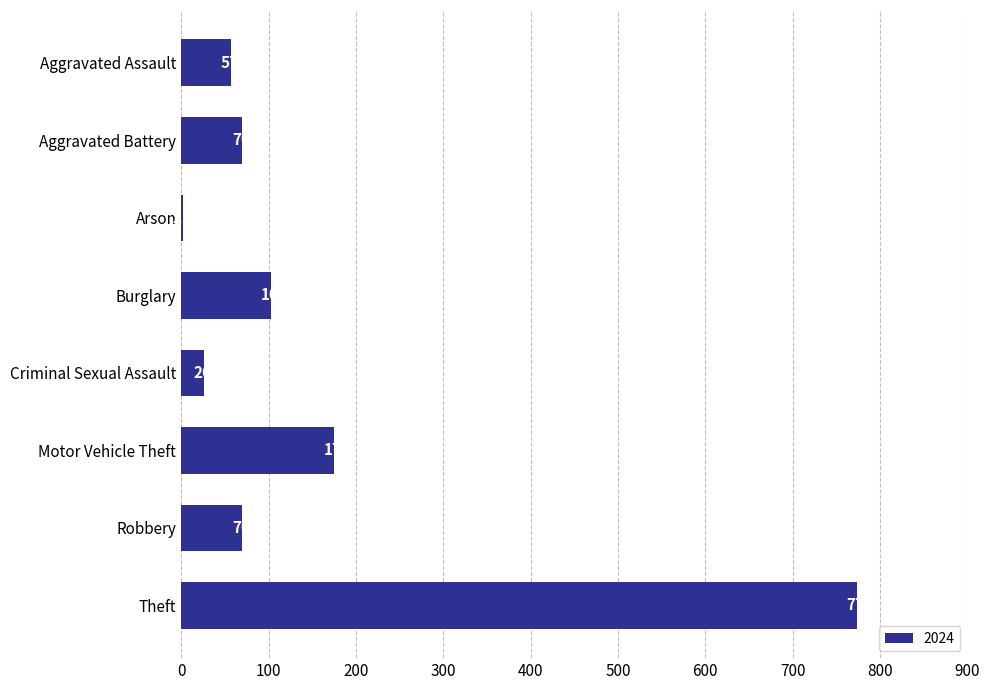

What is the sum of the values at Burglary and Arson?

105